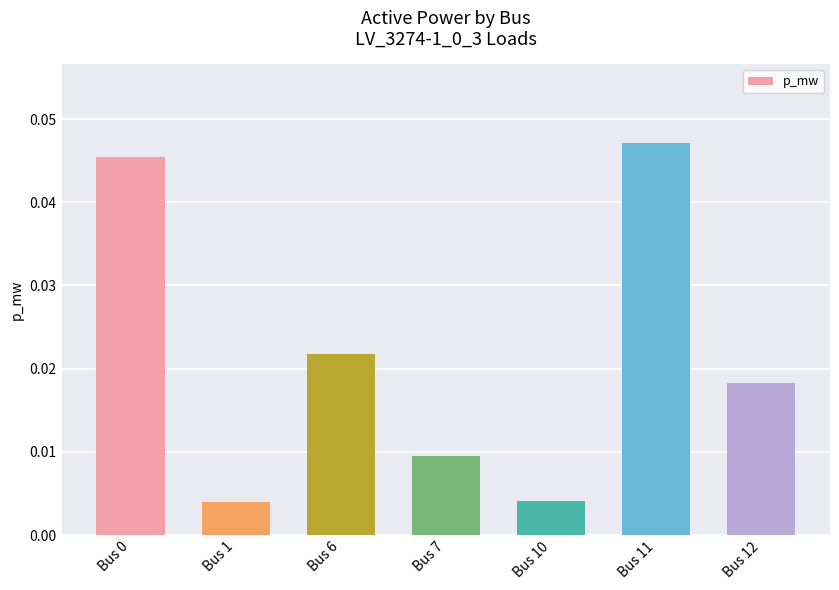

Which category has the highest value across all series?

Bus 11